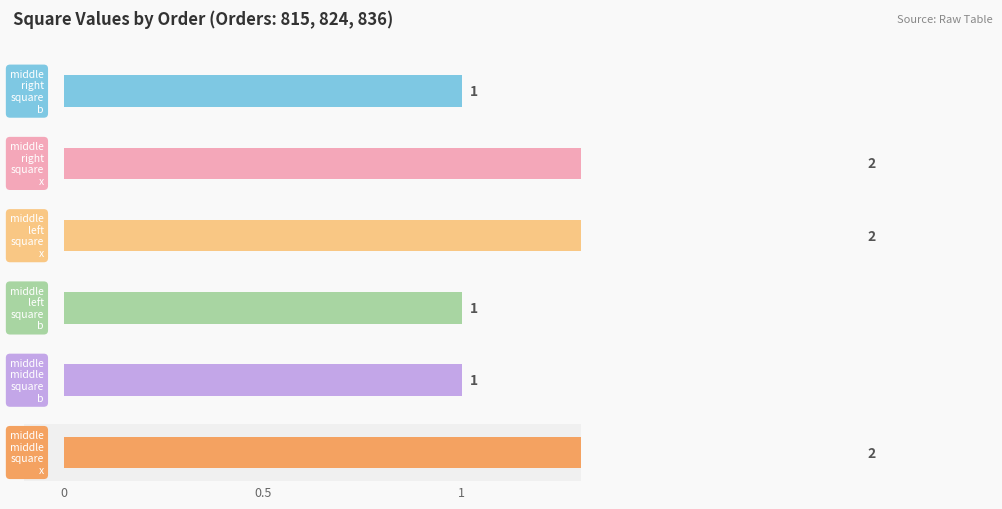

Which series has the largest total across all categories?

middle-right-square-x